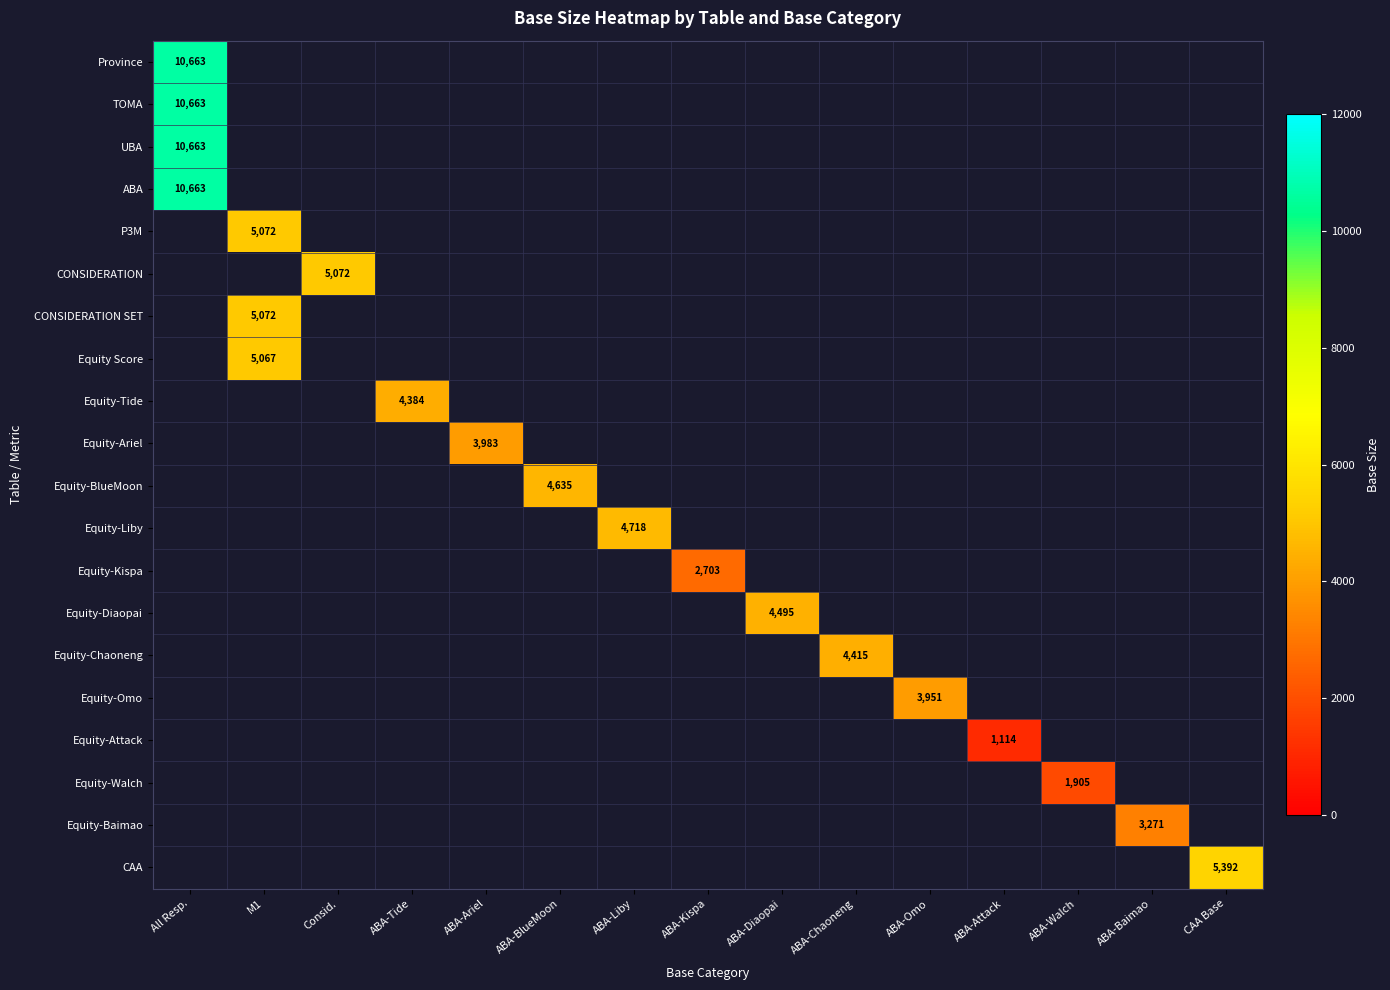

How many distinct data groups are displayed?

20